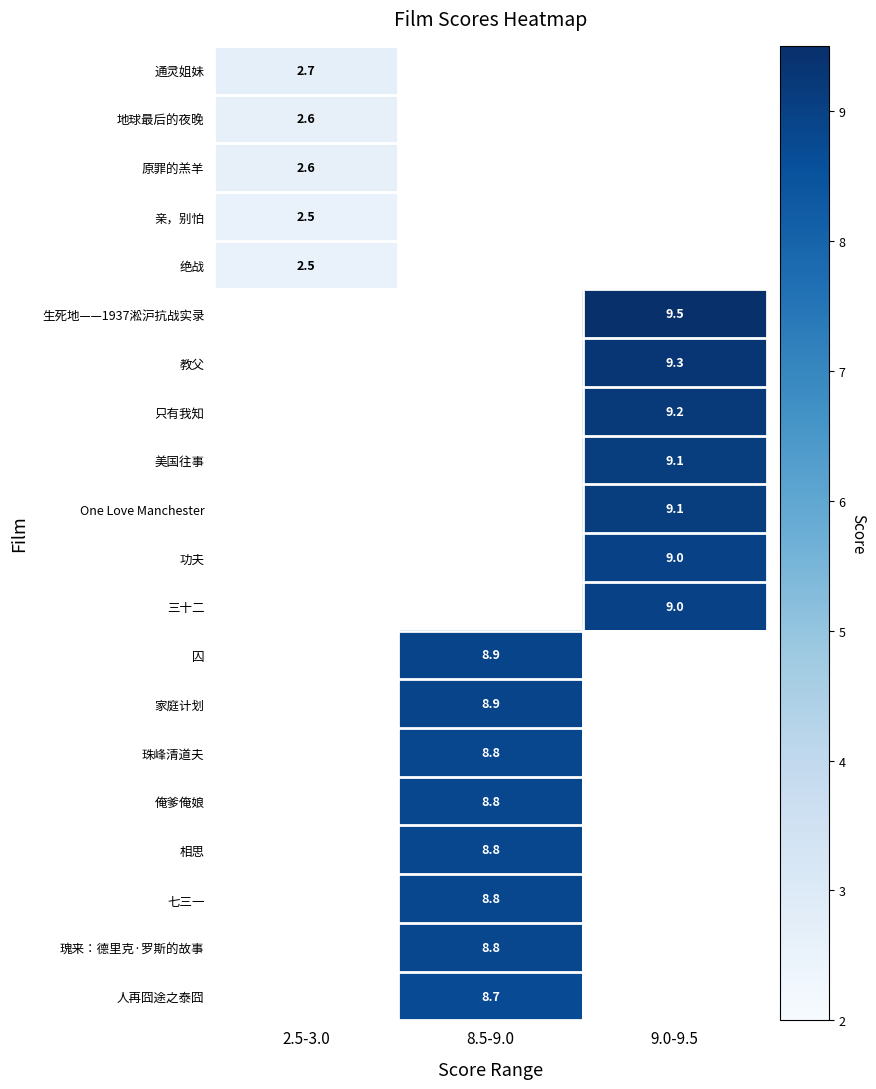

Is it true that 相思 equals 8.8 at 8.5-9.0?

True